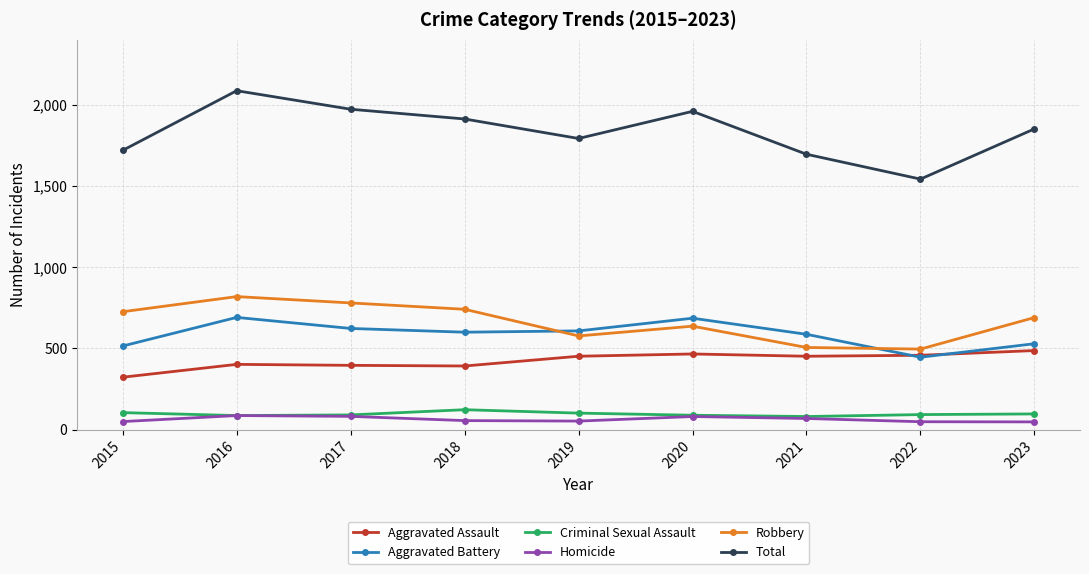

Which series has the largest total across all categories?

Total